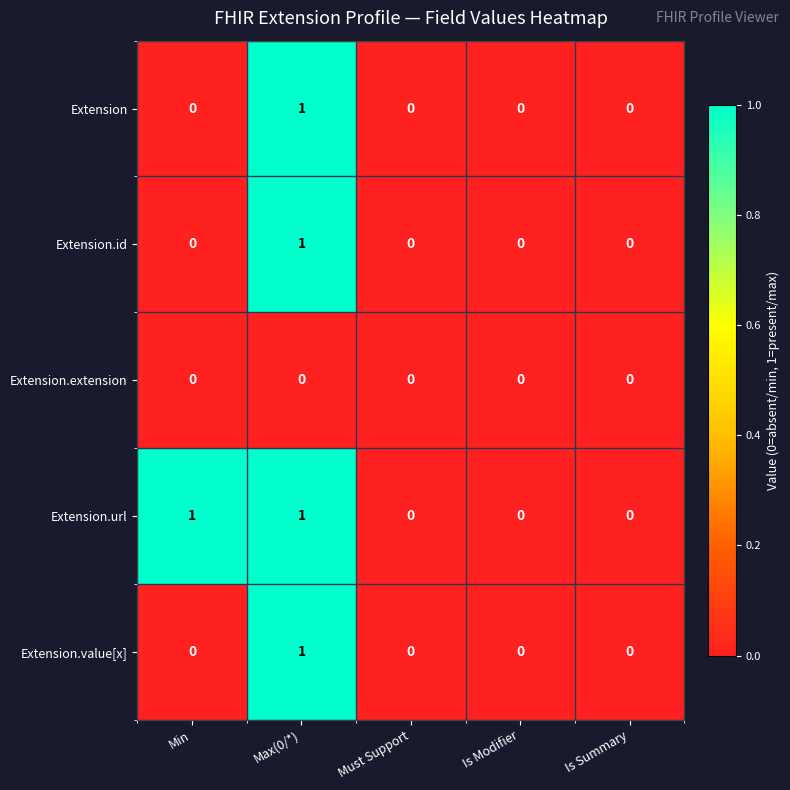

True or false: Extension.value[x] has a value of 0 at Is Modifier.

True